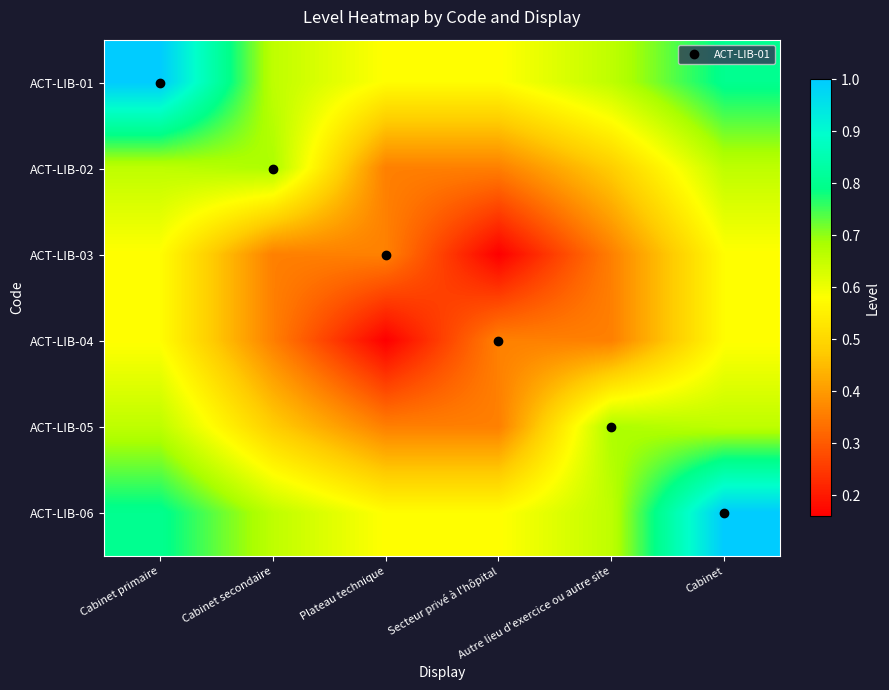

At Secteur privé à l'hôpital, list the series in order from smallest to largest.

ACT-LIB-03, ACT-LIB-02, ACT-LIB-05, ACT-LIB-04, ACT-LIB-01, ACT-LIB-06